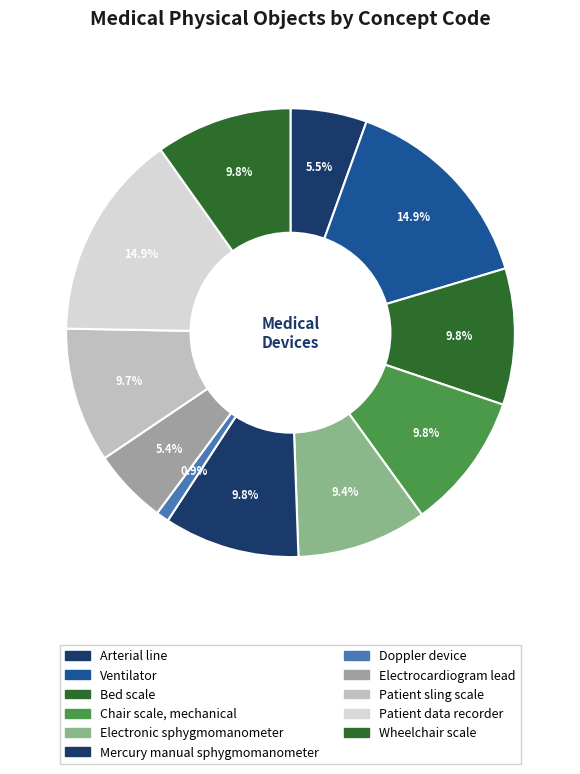

True or false: Bed scale accounts for 10% of the total.

True